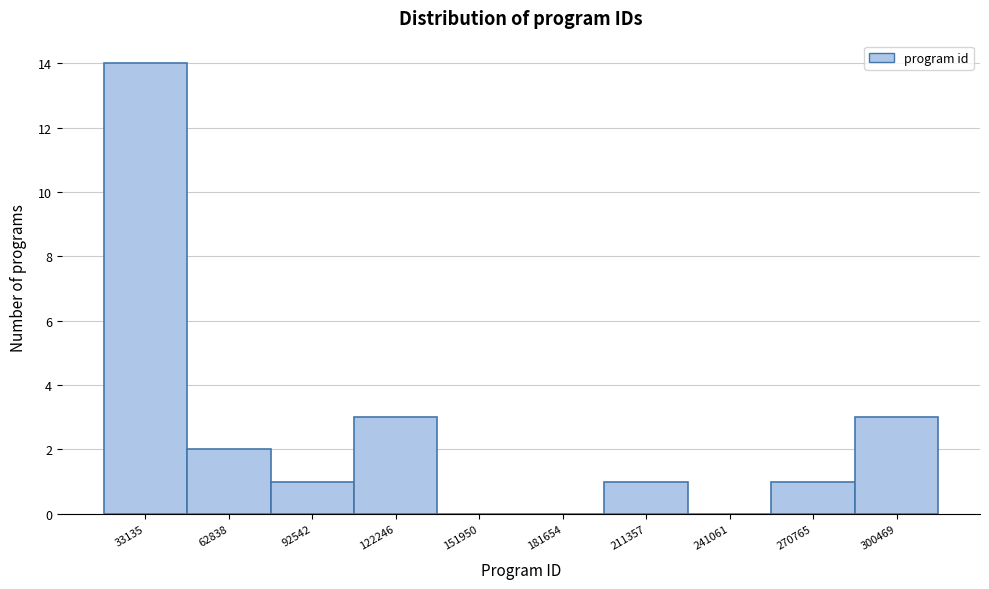

Reading left to right, list all the values displayed in this chart.

33135=14	62838=2	92542=1	122246=3	151950=0	181654=0	211357=1	241061=0	270765=1	300469=3